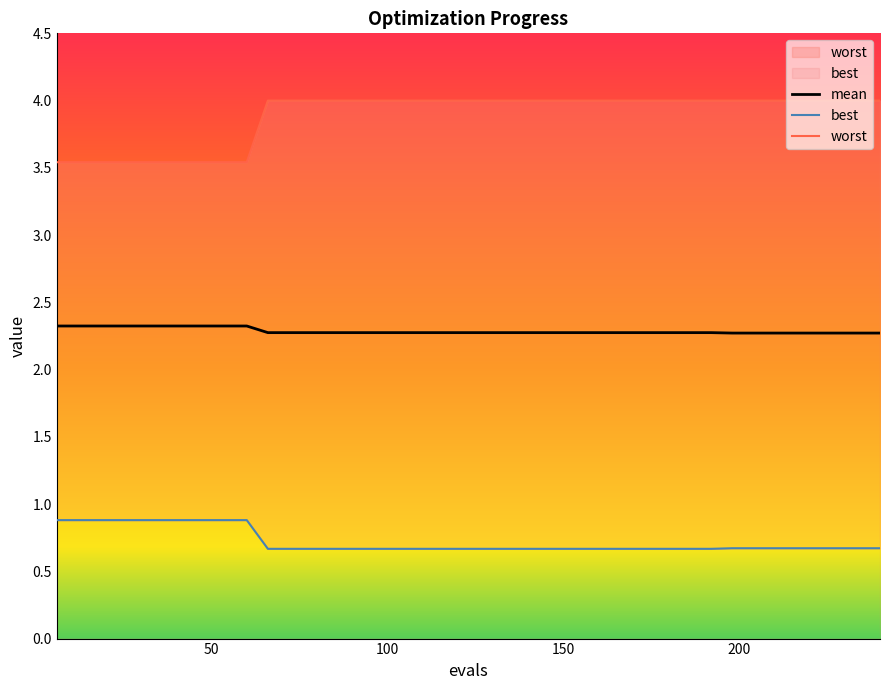

Reading right to left, transcribe all the data shown in this chart.

mean: 2.3	2.3	2.3	2.3	2.3	2.3	2.3	2.3	2.3	2.3	2.3	2.3	2.3	2.3	2.3	2.3	2.3	2.3	2.3	2.3	2.3	2.3	2.3	2.3	2.3	2.3	2.3	2.3	2.3	2.3	2.3	2.3	2.3	2.3	2.3	2.3	2.3	2.3	2.3	2.3
best: 0.7	0.7	0.7	0.7	0.7	0.7	0.7	0.7	0.7	0.7	0.7	0.7	0.7	0.7	0.7	0.7	0.7	0.7	0.7	0.7	0.7	0.7	0.7	0.7	0.7	0.7	0.7	0.7	0.7	0.7	0.9	0.9	0.9	0.9	0.9	0.9	0.9	0.9	0.9	0.9
worst: 4.0	4.0	4.0	4.0	4.0	4.0	4.0	4.0	4.0	4.0	4.0	4.0	4.0	4.0	4.0	4.0	4.0	4.0	4.0	4.0	4.0	4.0	4.0	4.0	4.0	4.0	4.0	4.0	4.0	4.0	3.5	3.5	3.5	3.5	3.5	3.5	3.5	3.5	3.5	3.5